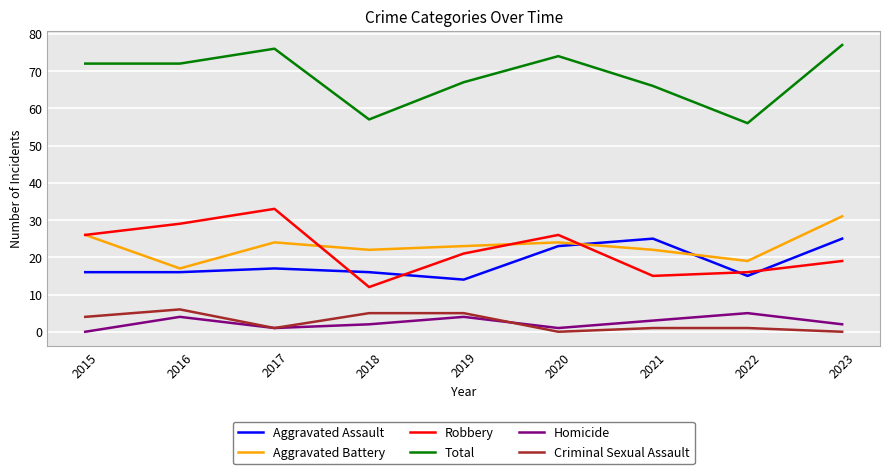

What is the maximum value for Aggravated Assault?

25